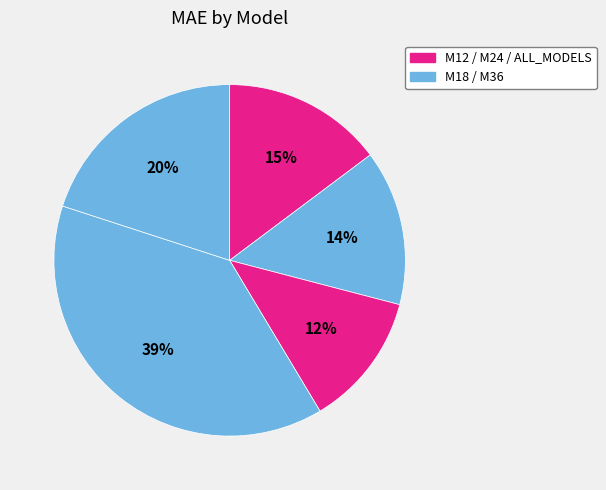

How many segments does this pie chart have?

5